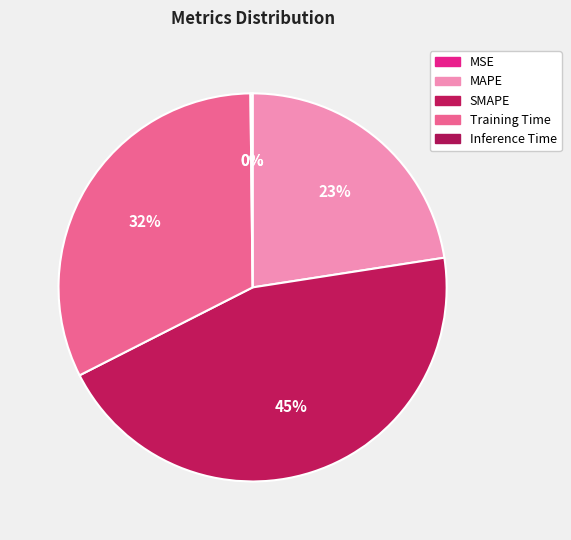

To the nearest percent, what percentage of the pie is MAPE?

23%